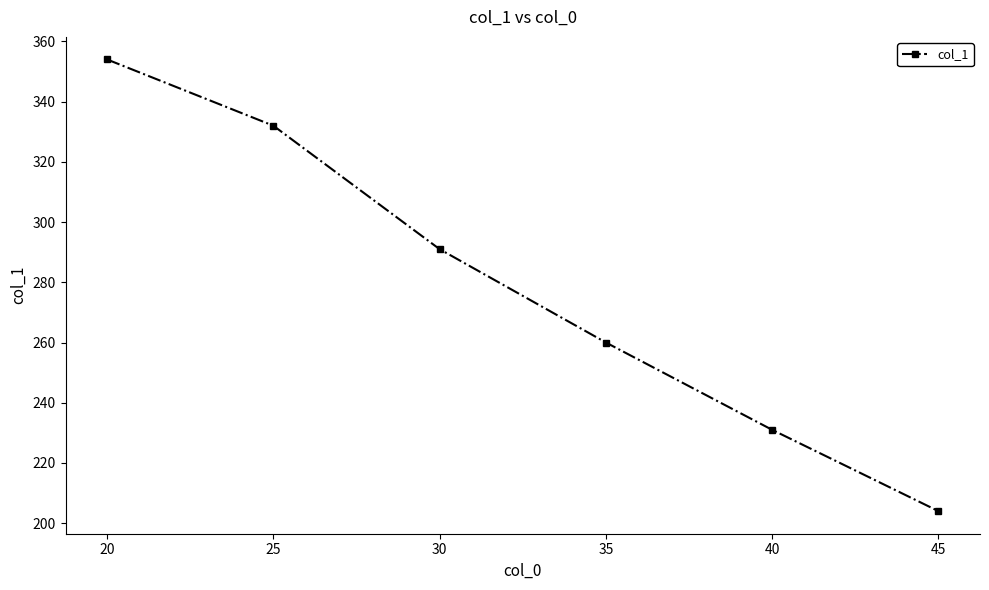

Rank the categories by value from highest to lowest.

20, 25, 30, 35, 40, 45